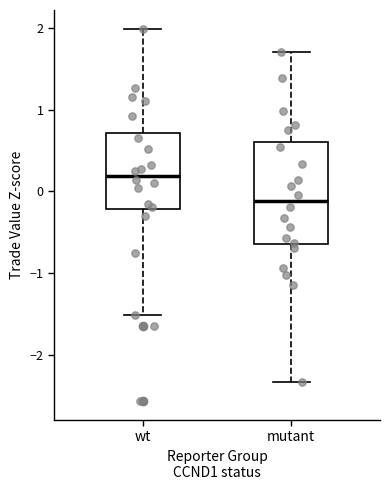

Where does the upper whisker of the box for mutant end on the y-axis? The values are not printed on the chart, so give them approximately, as read against the axis.

1.7